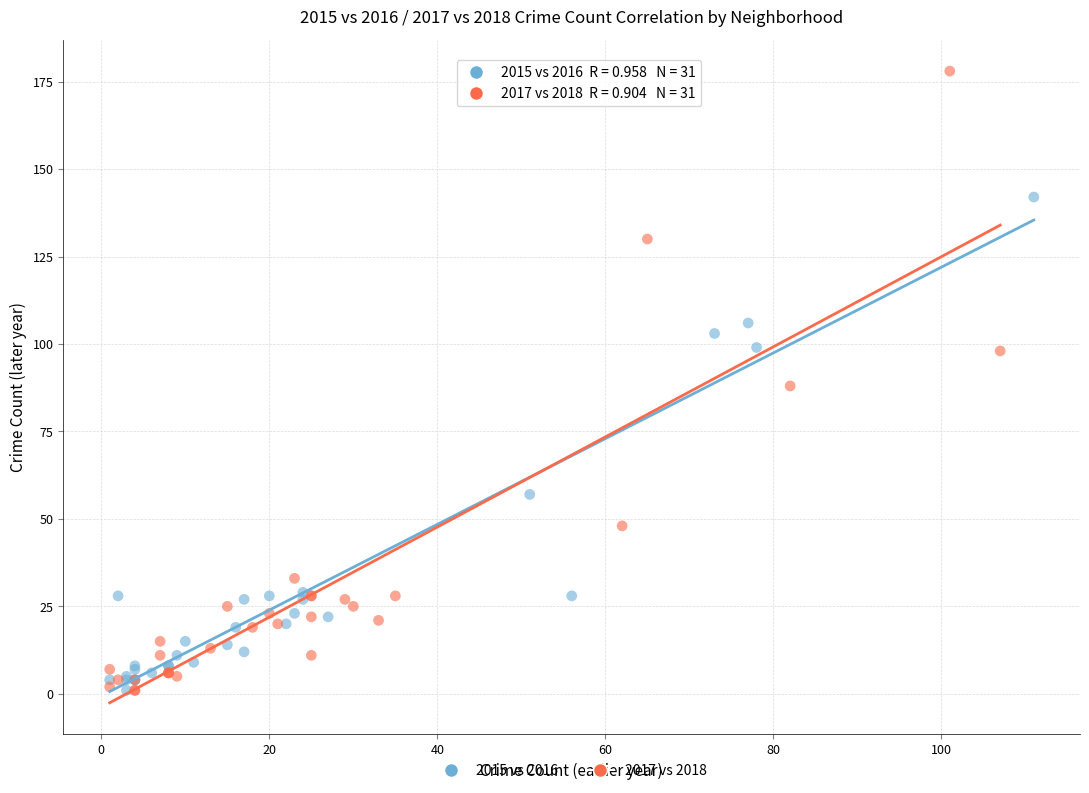

Which series has the largest Y range (max minus min)?

2017 vs 2018